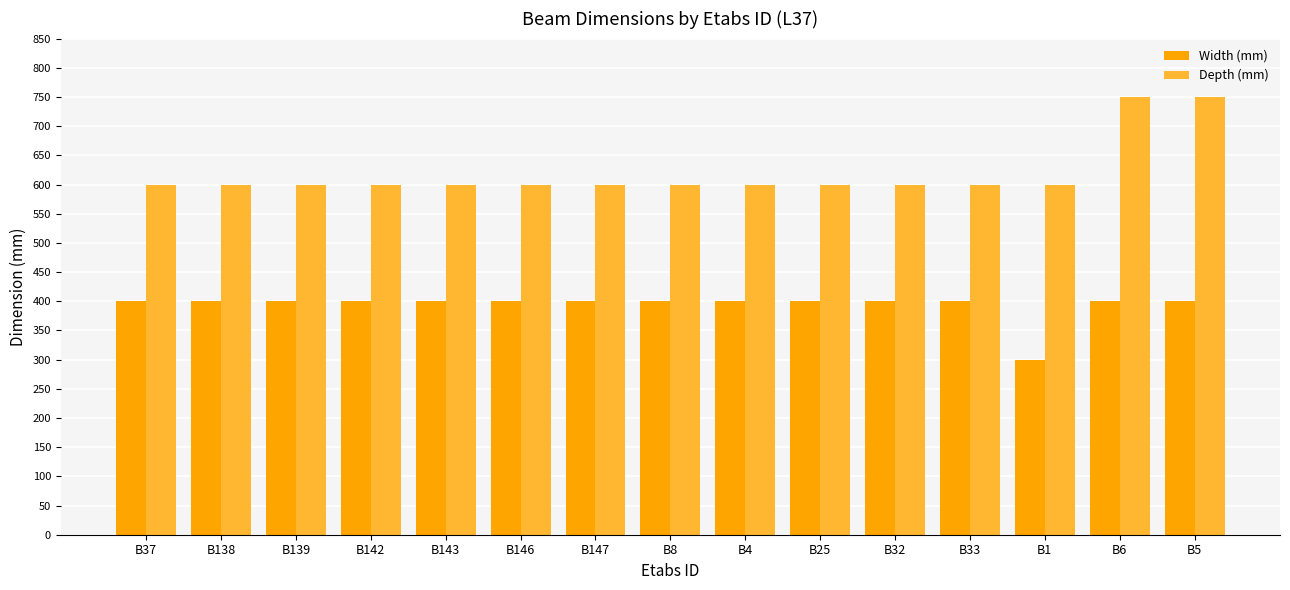

Are the bars grouped side by side (vs. stacked)?

Yes